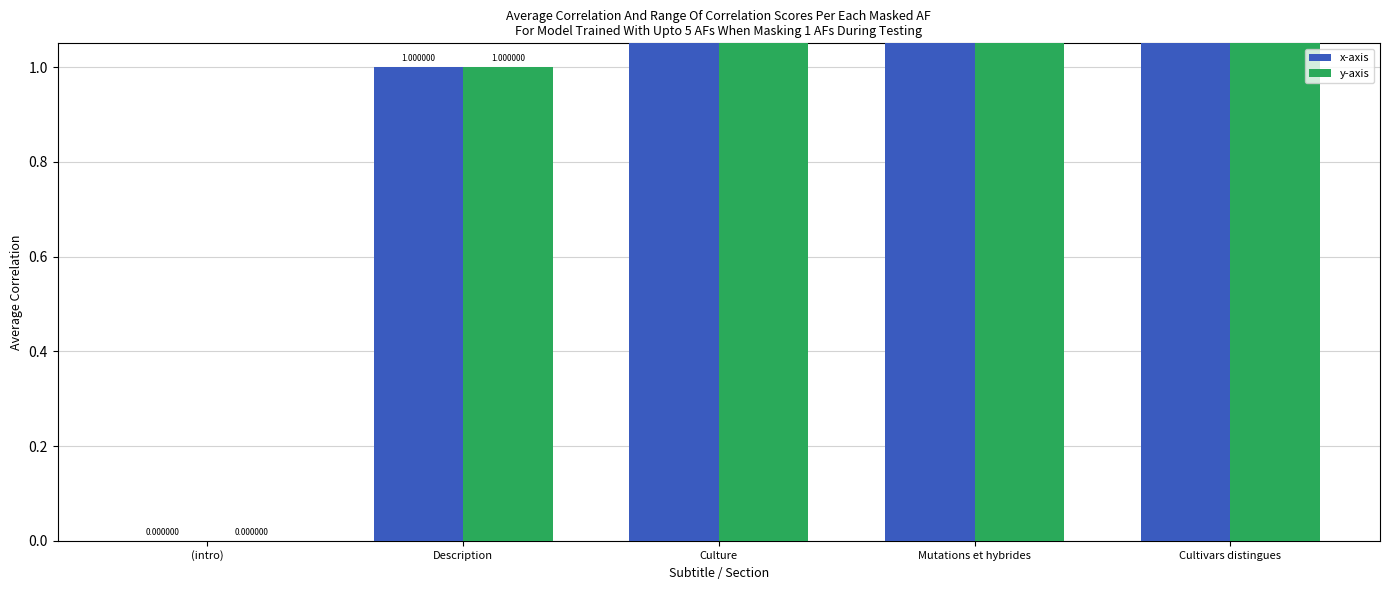

What is the highest value of the x-axis series?

4